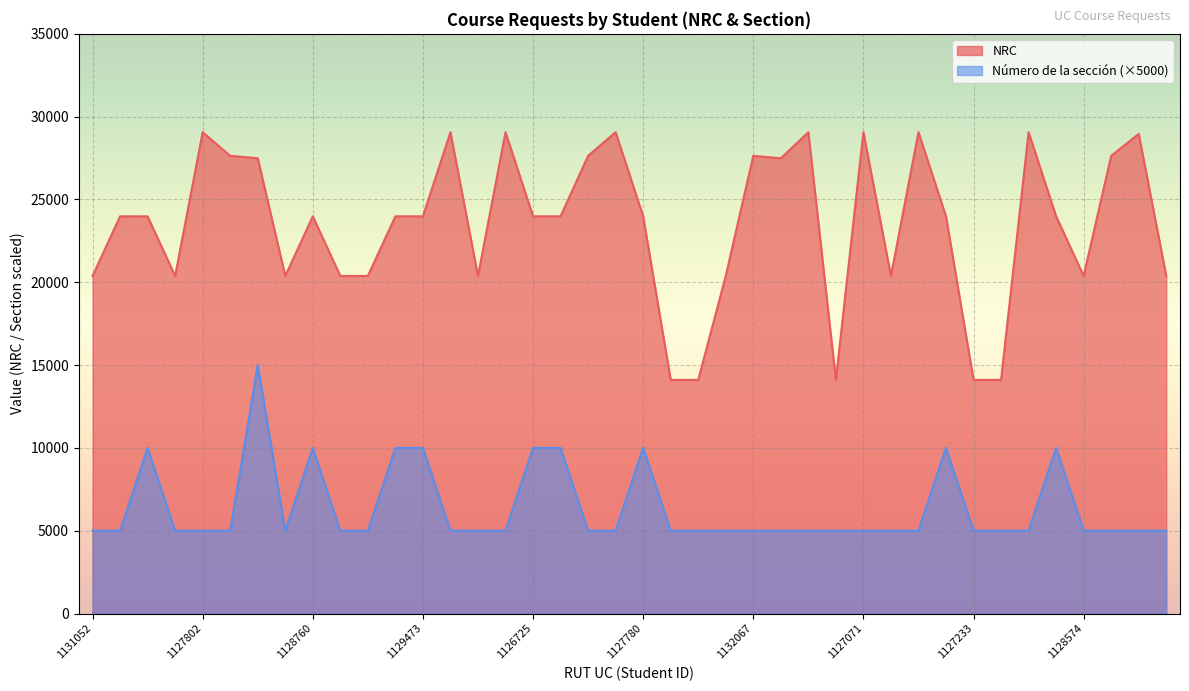

What is the difference between the highest and lowest values at 1127780?

13983